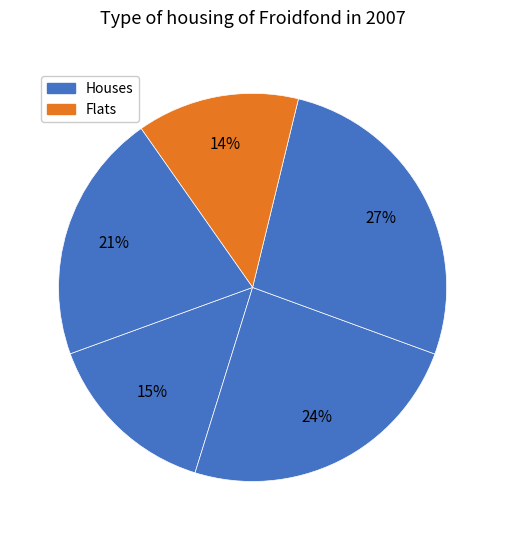

Count the number of slices in the pie.

5